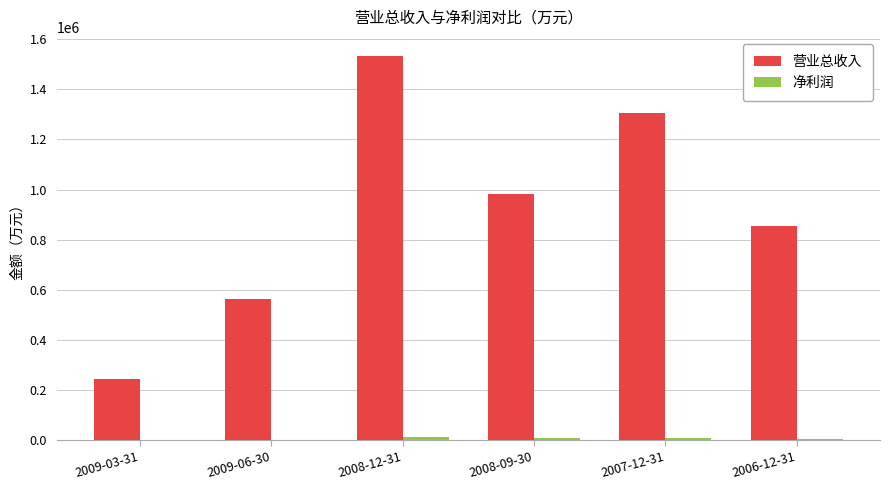

Which series changed the most between 2009-06-30 and 2008-12-31?

营业总收入